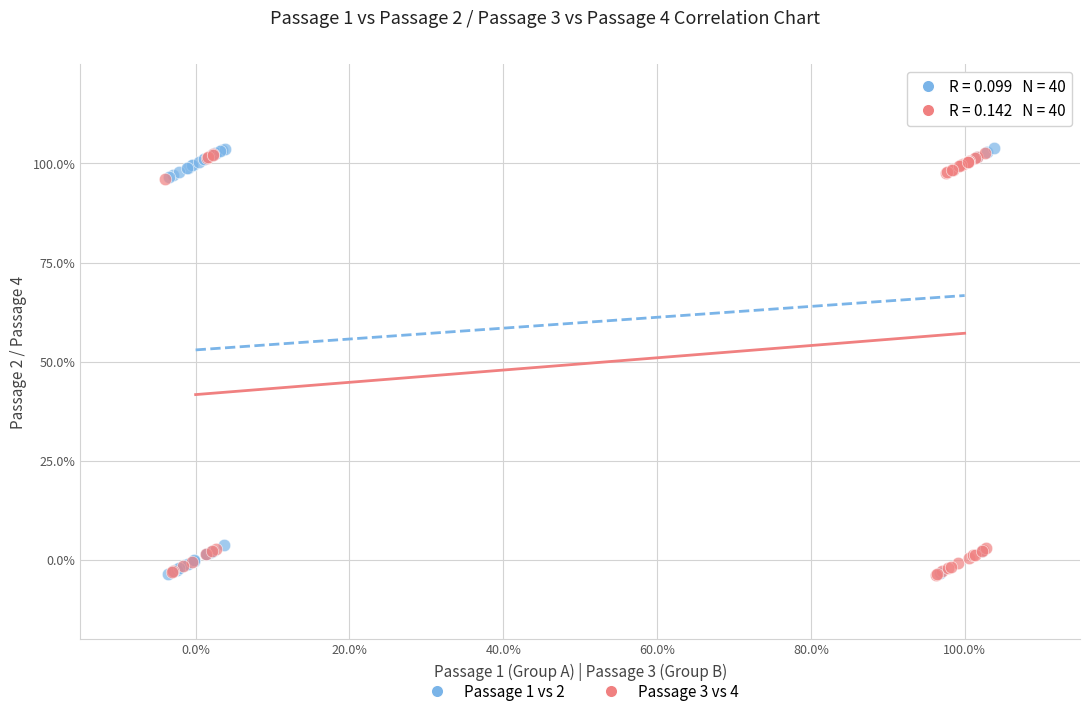

What are all the series names shown in the legend?

Passage 1 vs 2, Passage 3 vs 4